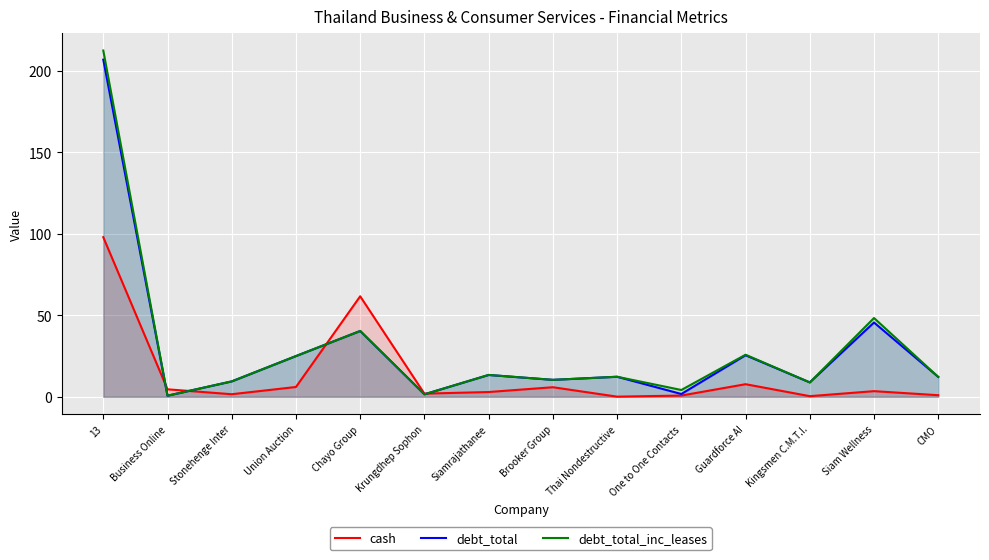

What is the smallest value displayed?

0.1